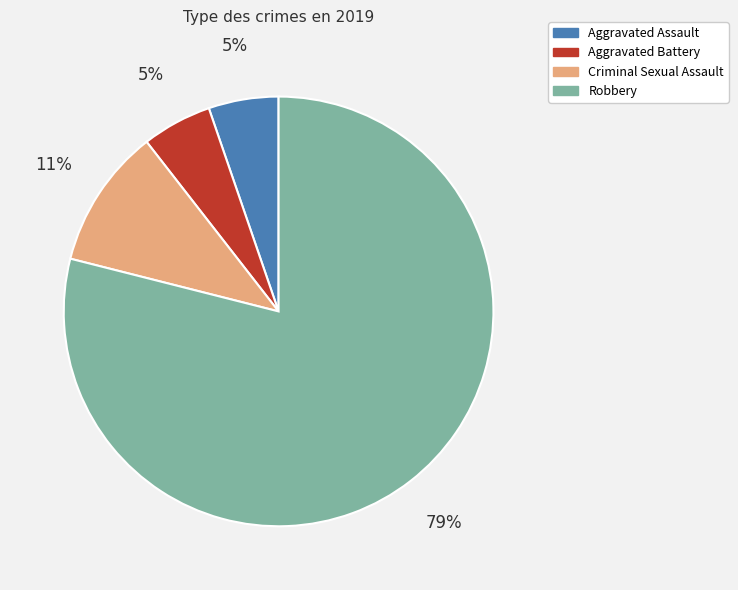

The Criminal Sexual Assault slice represents 18% of the pie. True or false?

False